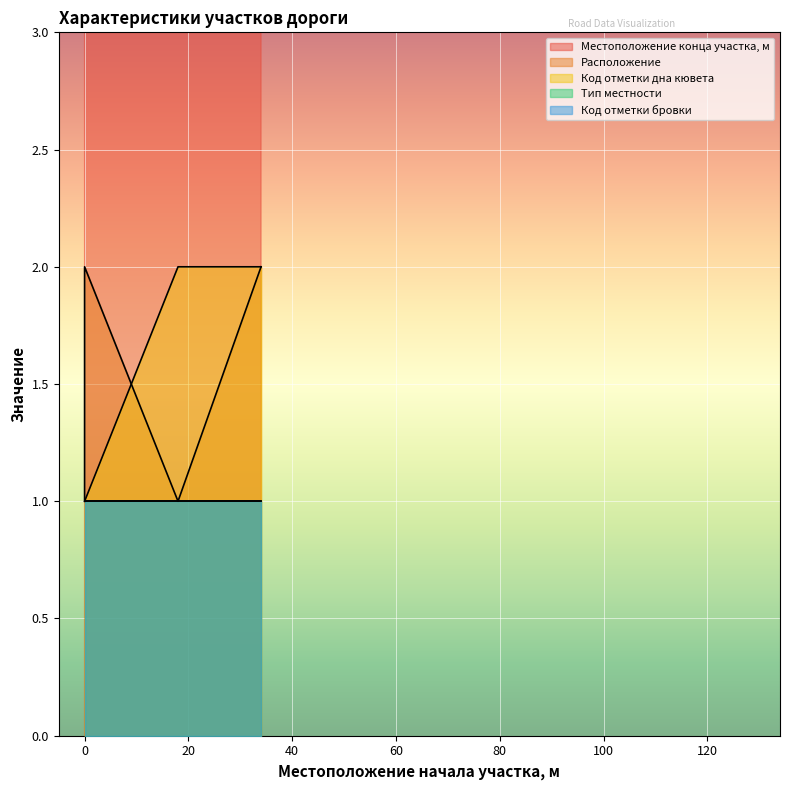

True or false: Местоположение конца участка, м and Расположение intersect in this chart.

False